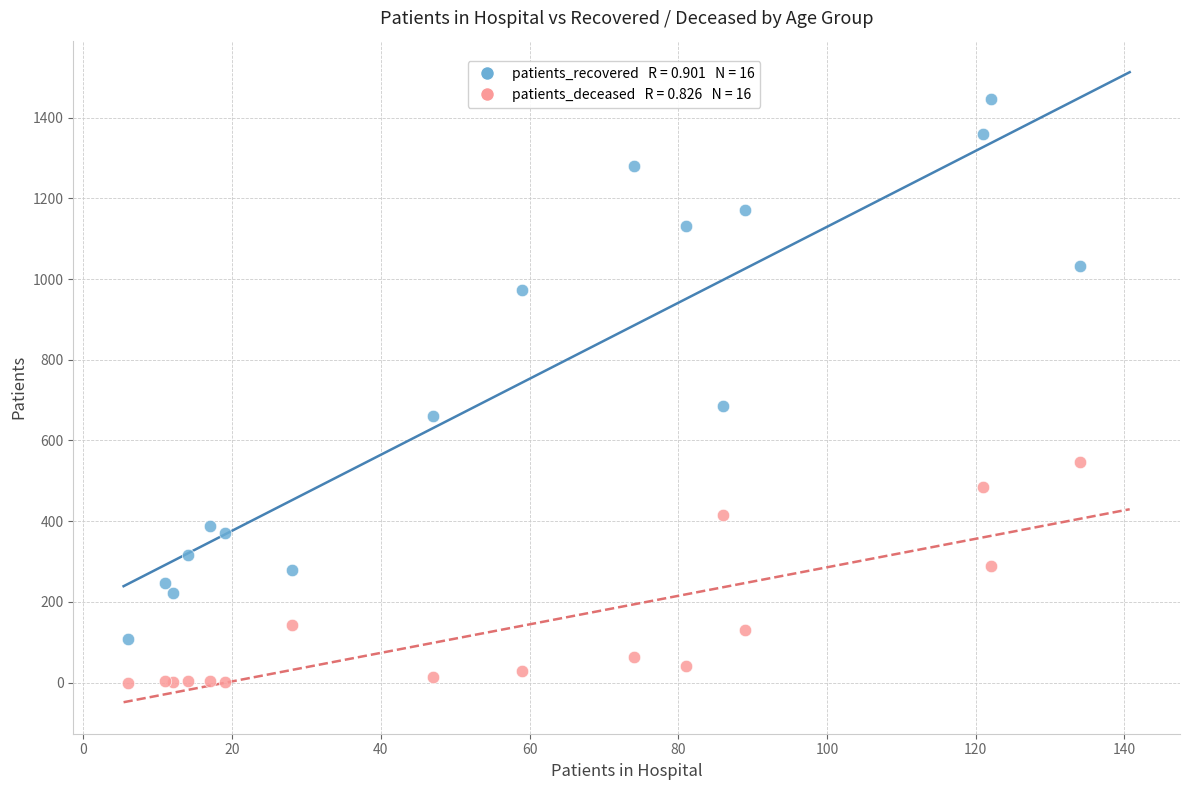

Across all series, what Y value is closest to 722?

685